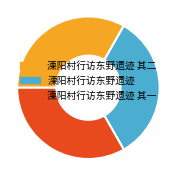

What is the ratio of the value at 溧阳村行访东野遗迹 其一 to the value at 溧阳村行访东野遗迹?

1.0